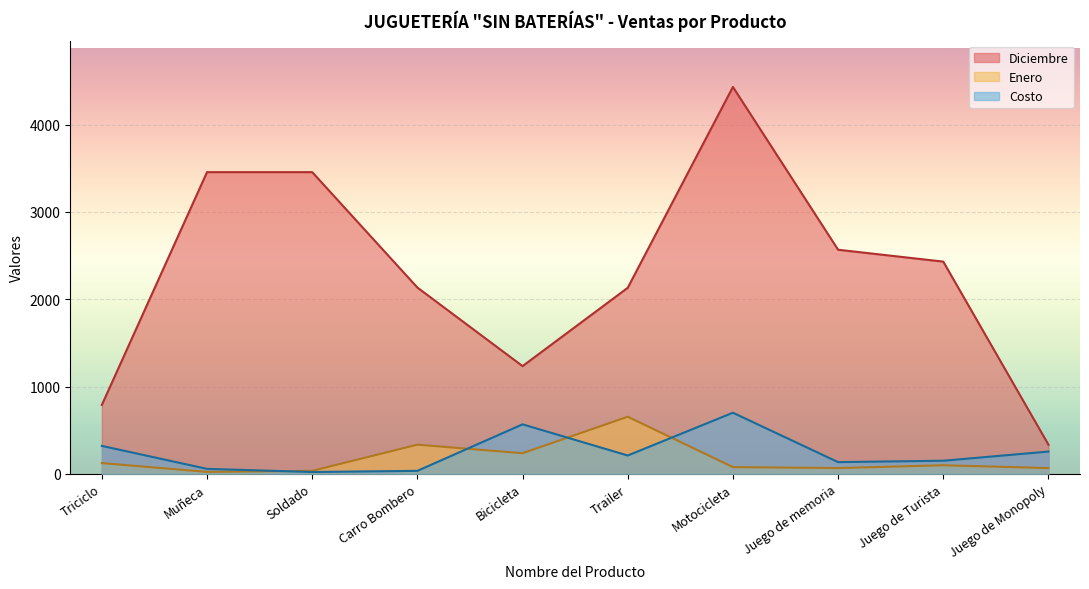

What is the difference between the second highest and second lowest values in the Diciembre series?

2667.0